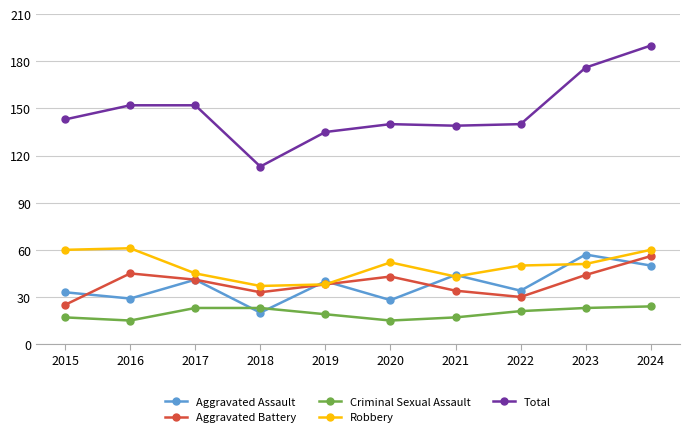

The Robbery series shows 38 at 2019. True or false?

True